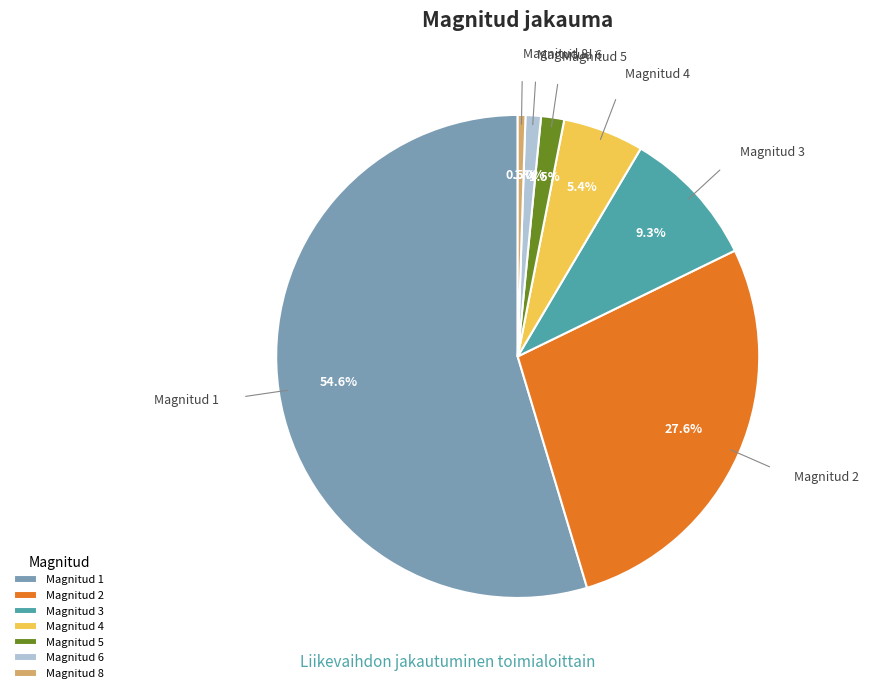

What is the ratio of the value at Magnitud 3 to the value at Magnitud 4?

1.7